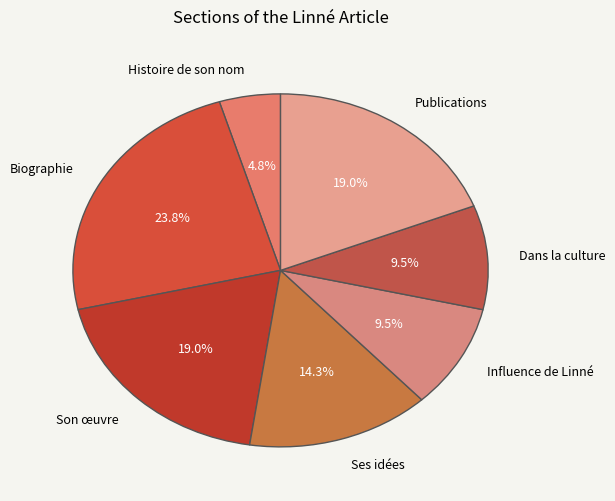

Count the number of slices in the pie.

7